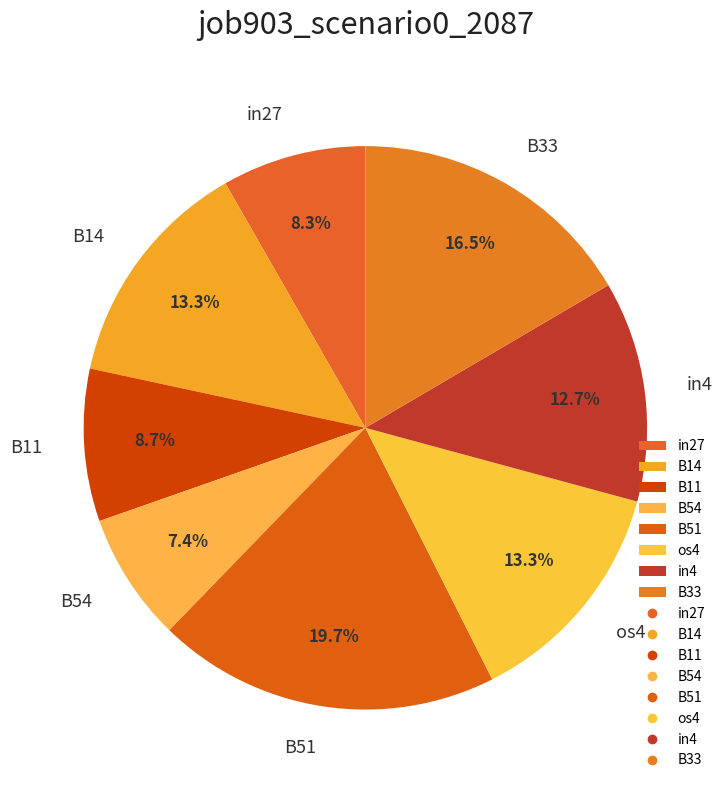

How many segments does this pie chart have?

8